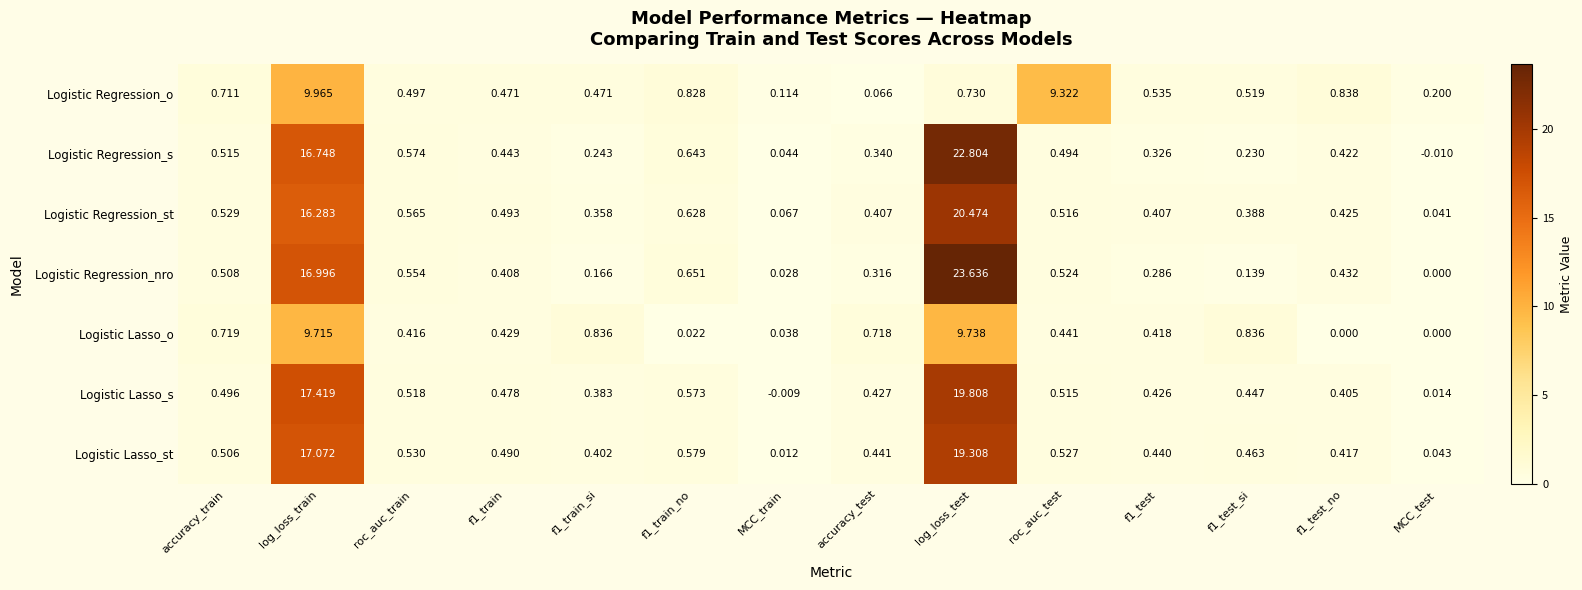

At which category does the chart reach its peak across all series?

log_loss_test